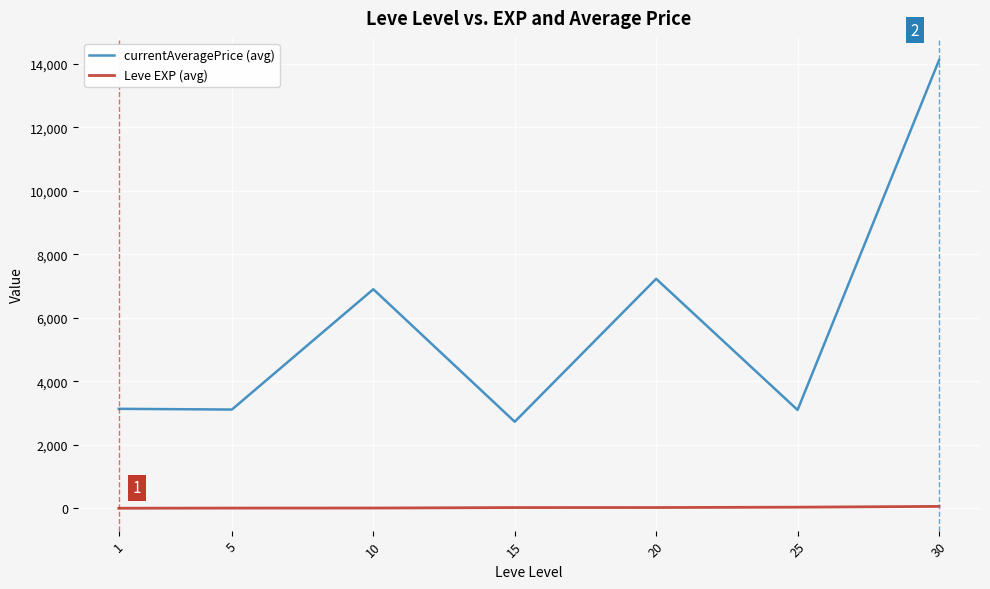

Which series has the widest spread of values?

currentAveragePrice (avg)